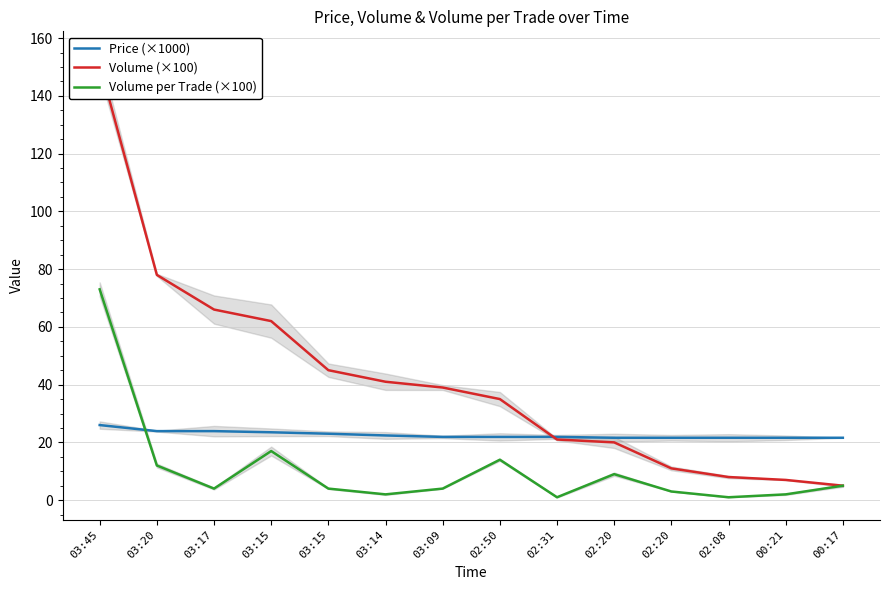

What are all the series names shown in the legend?

Price (×1000), Volume (×100), Volume per Trade (×100)